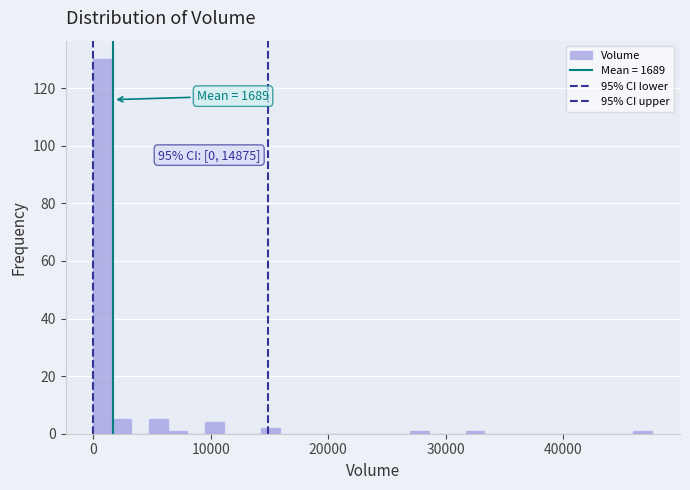

Around what value on the x-axis is the tallest bar? Give the approximate position of its centre, as read against the axis.

1000